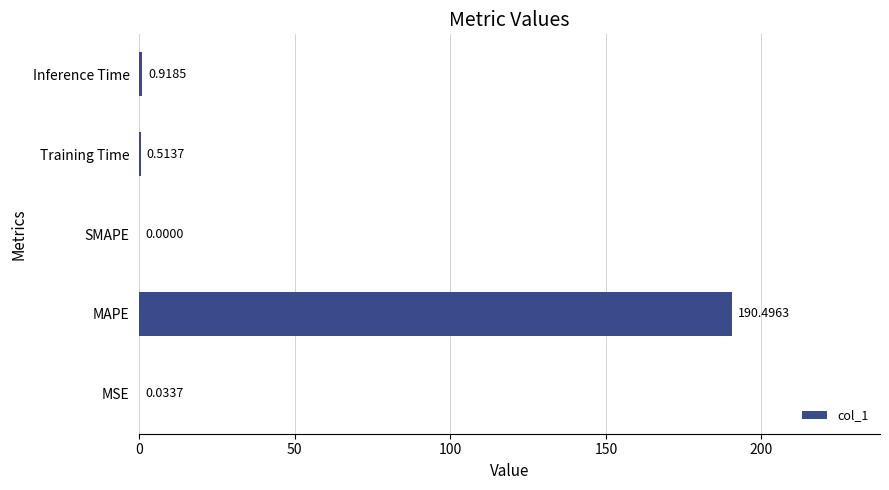

What is the sum of the values at Inference Time and MAPE?

191.4